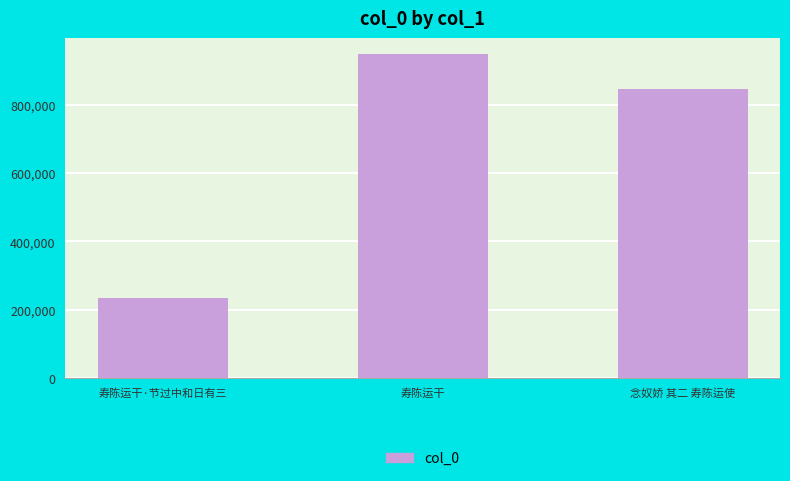

Count the values in the range 234677 to 949037.

3